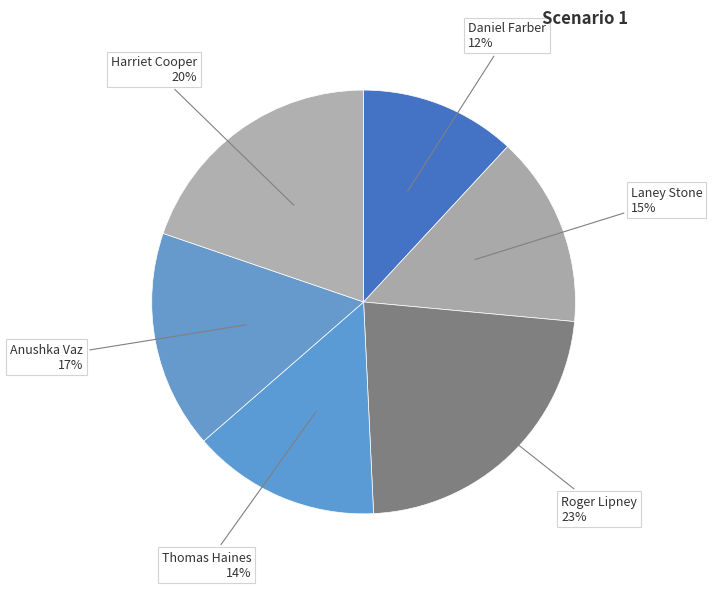

To the nearest percent, what is the average slice percentage?

17%